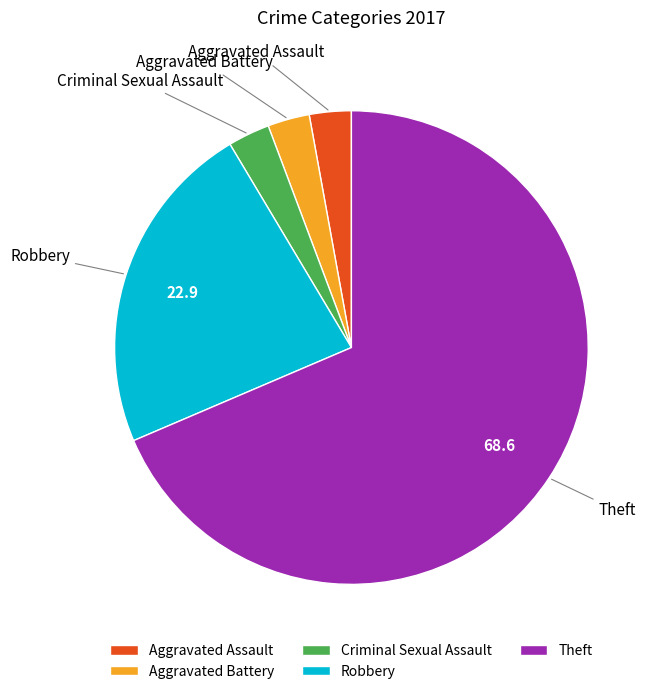

What is the ratio of the value at Criminal Sexual Assault to the value at Aggravated Assault?

1.0